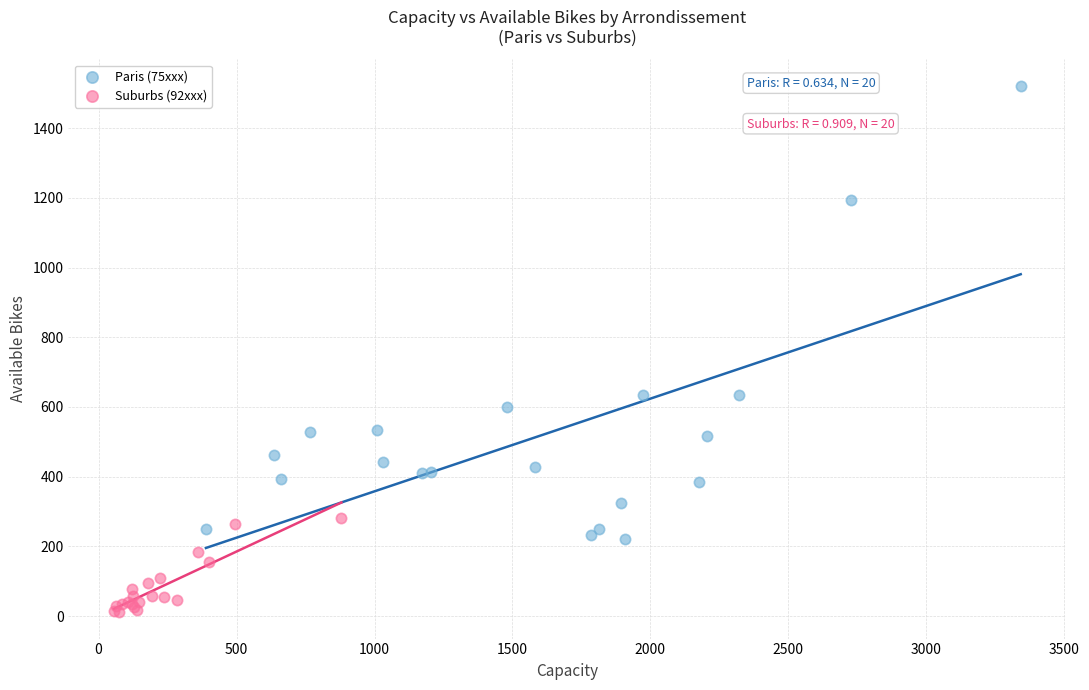

Which series contains the lowest Y value?

Suburbs (92xxx)